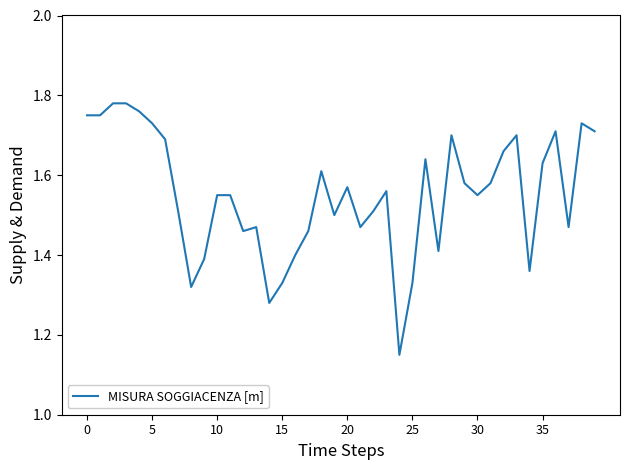

Count the values in the range 1 to 2.

40